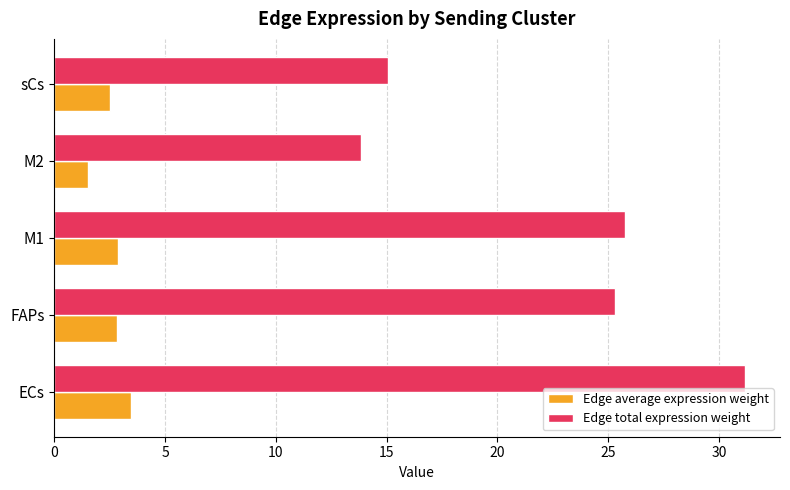

What is the minimum value for Edge total expression weight?

13.9